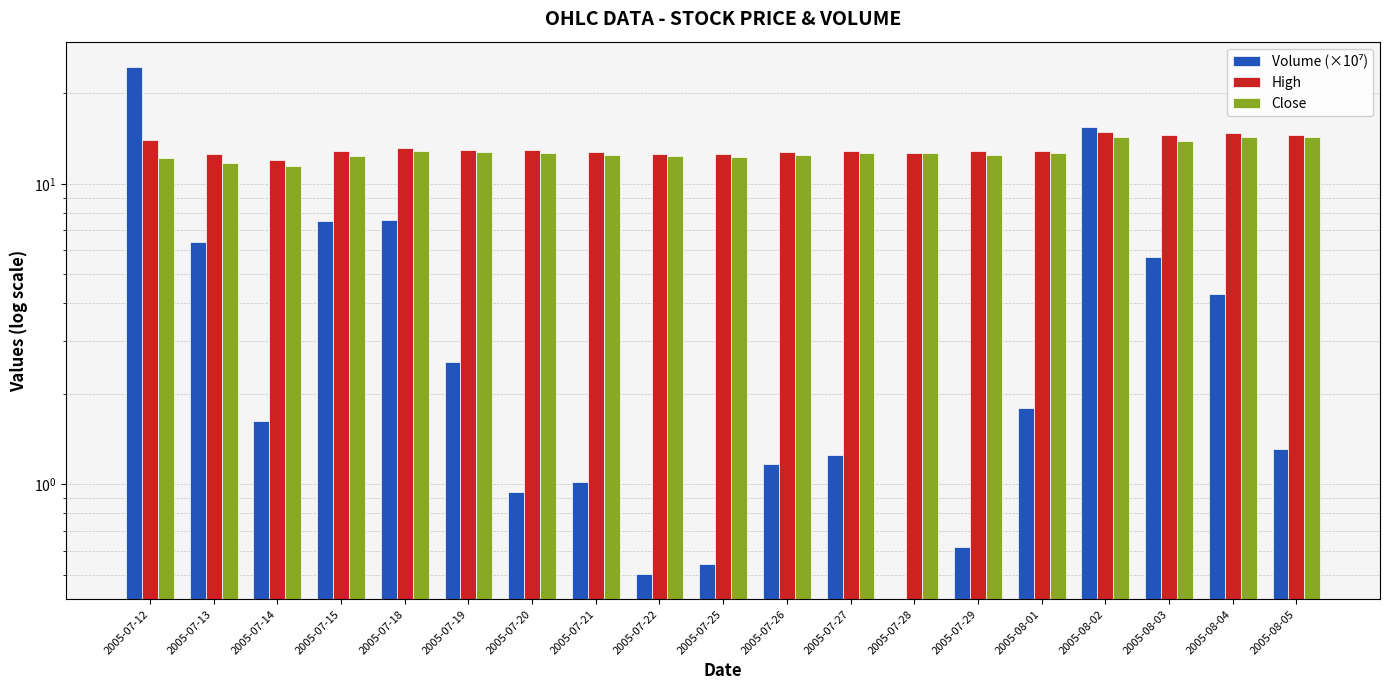

What position from the right is 2005-07-12?

19